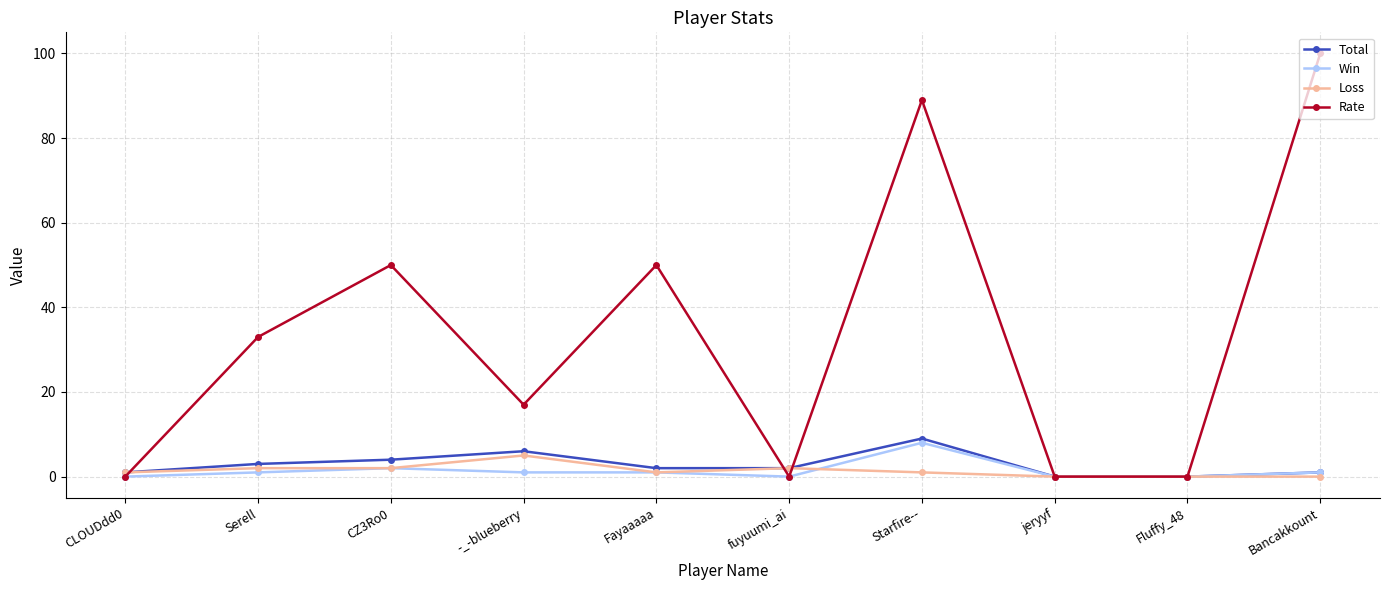

The Rate series shows 51 at Serell. True or false?

False